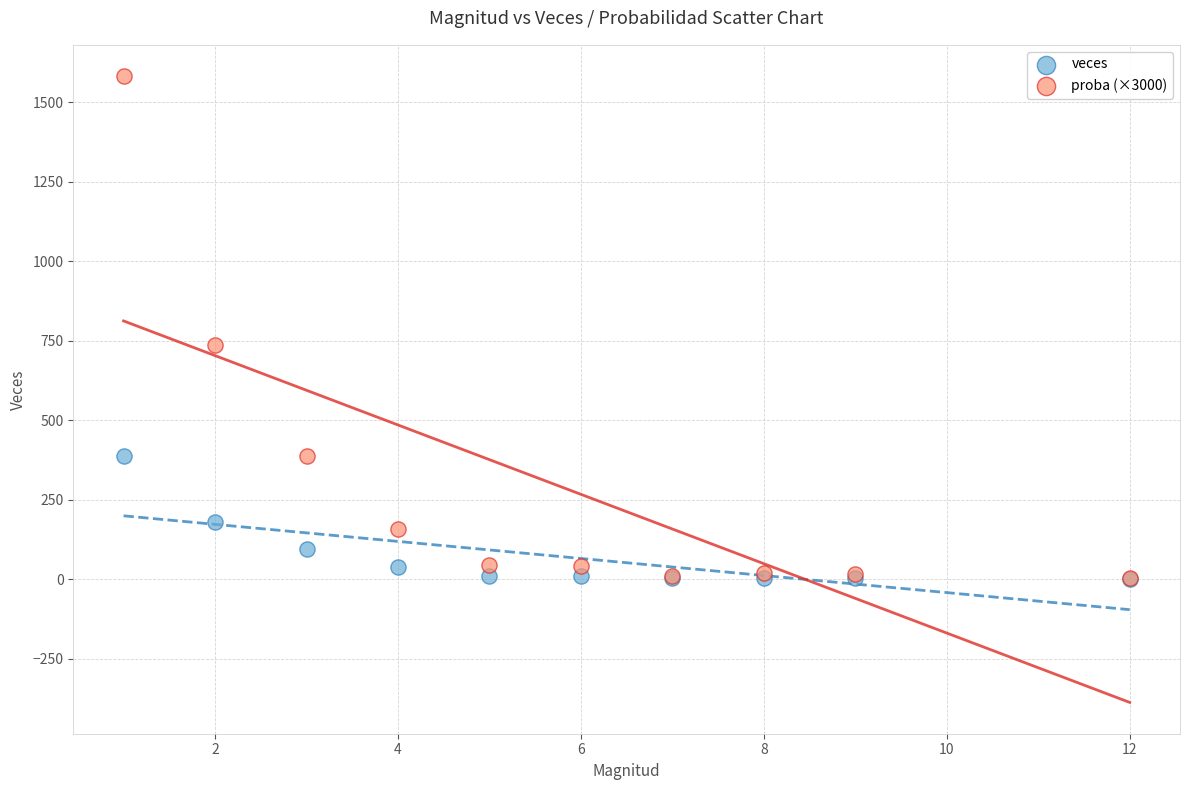

In the proba (×3000) series, what Y value is closest to 792?

735.8